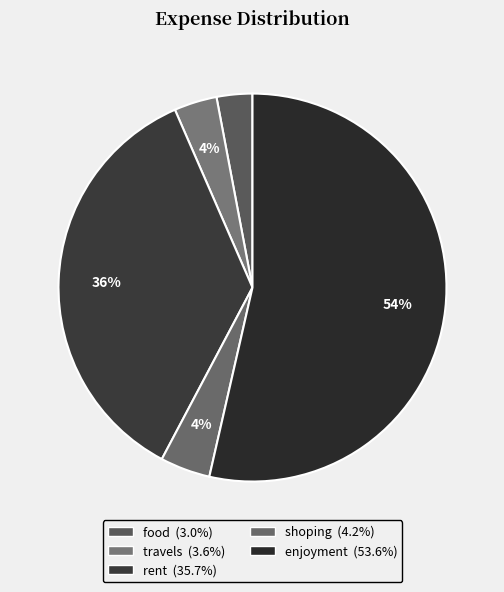

How much of the chart is everything except enjoyment?

46.4%